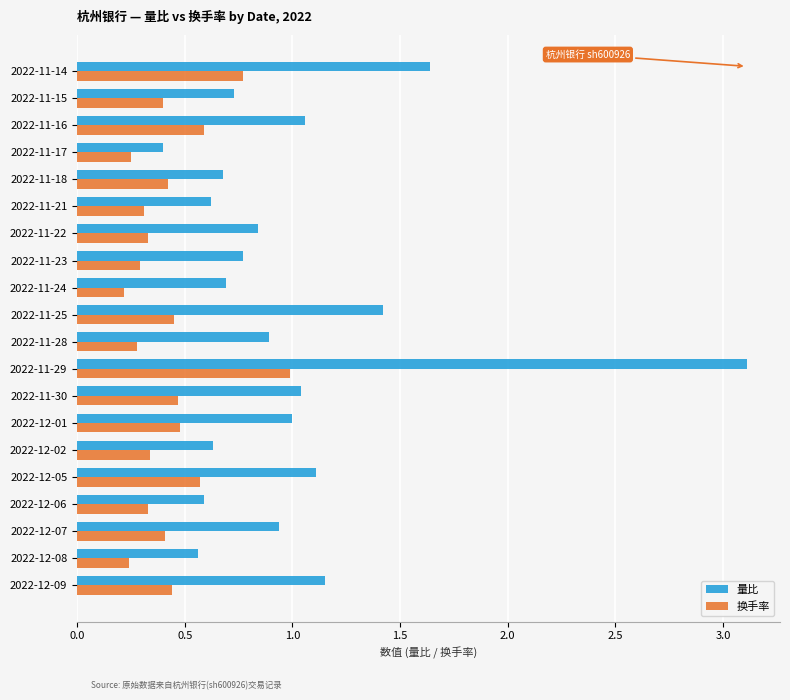

Is the value of 量比 at 2022-12-01 greater than the value of 换手率 at 2022-12-01?

Yes